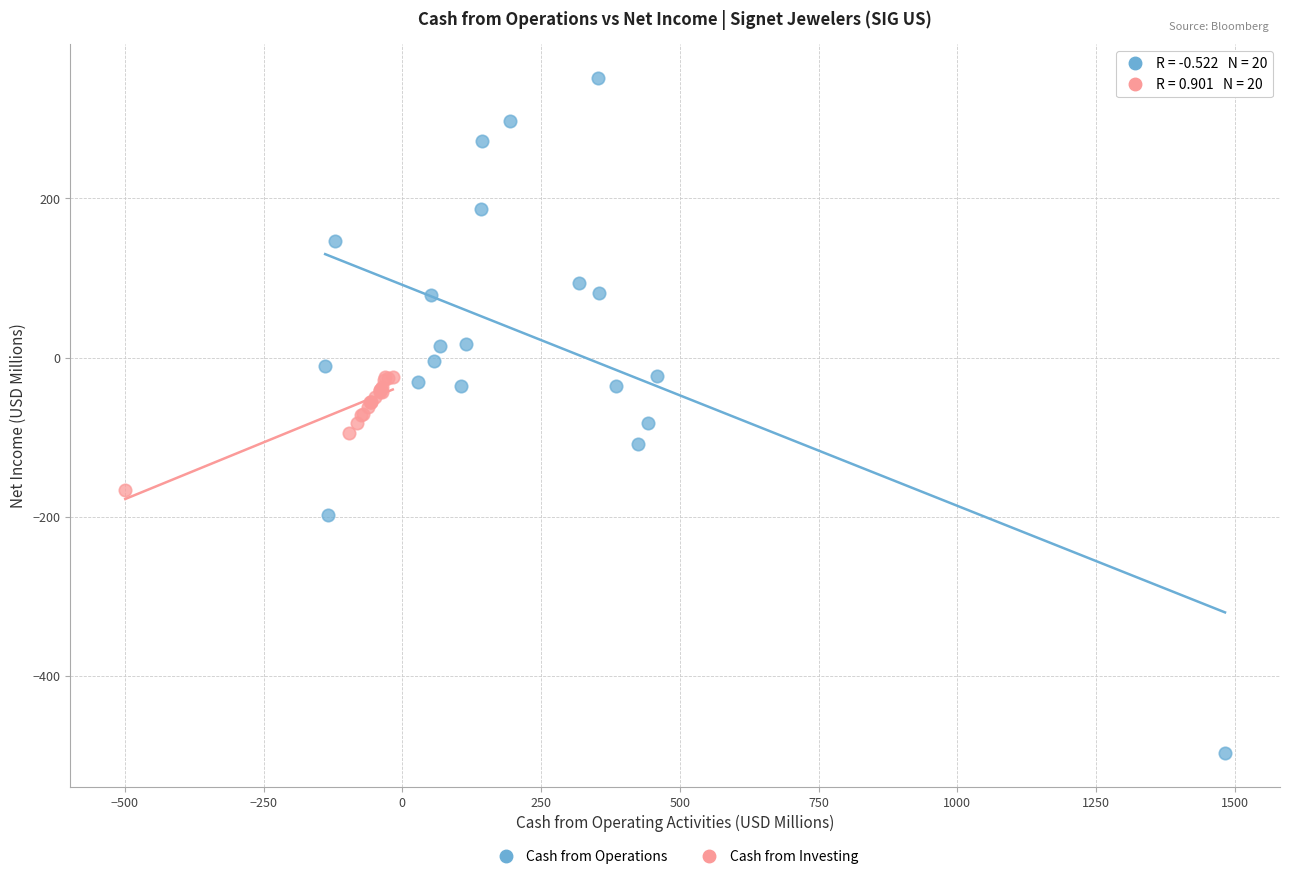

Which series contains the lowest Y value?

Cash from Operations